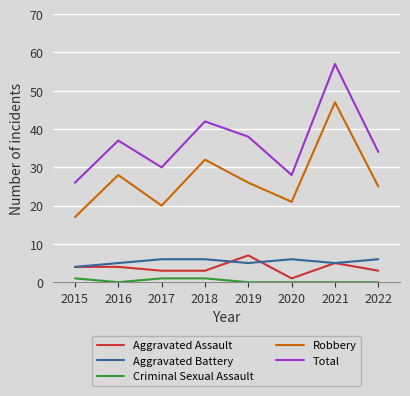

What is the greatest value displayed?

57